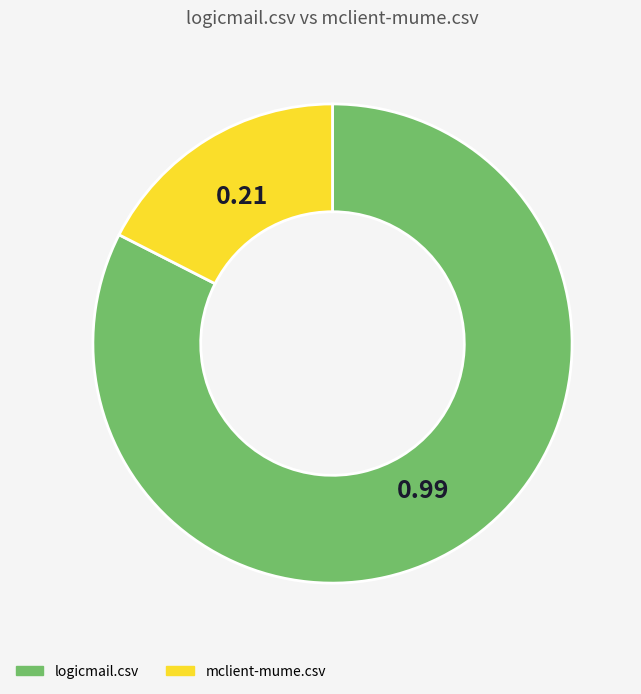

Does logicmail.csv represent more than half of the total?

Yes